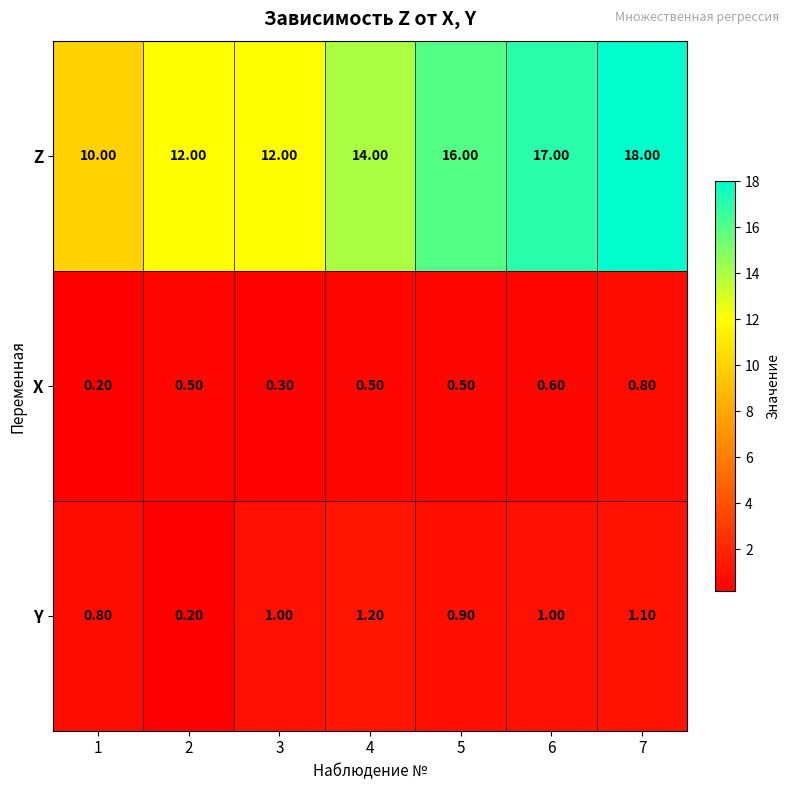

Rank the series at 7 from lowest to highest value.

X, Y, Z